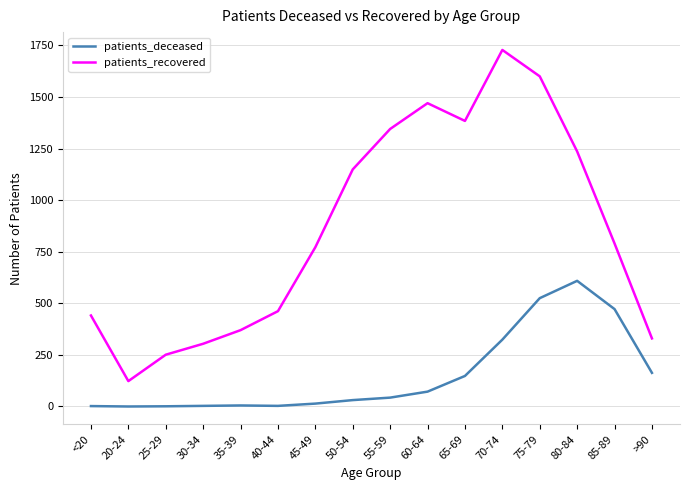

Between <20 and 45-49, which series saw the biggest shift?

patients_recovered